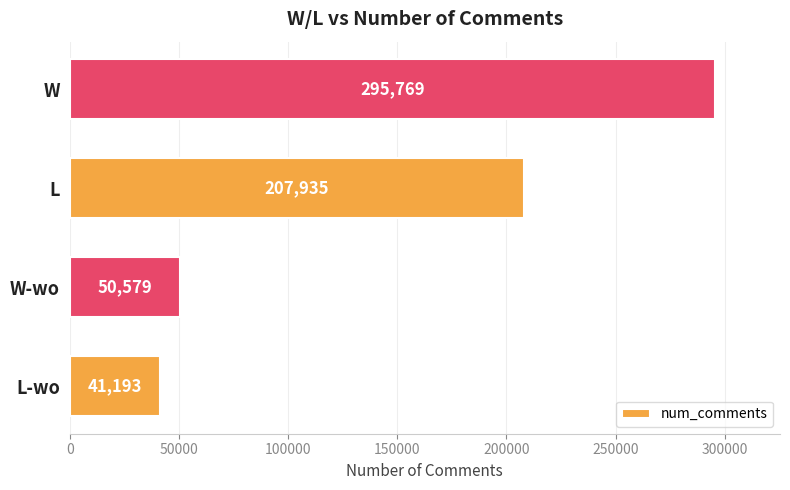

What is the average value?

148869